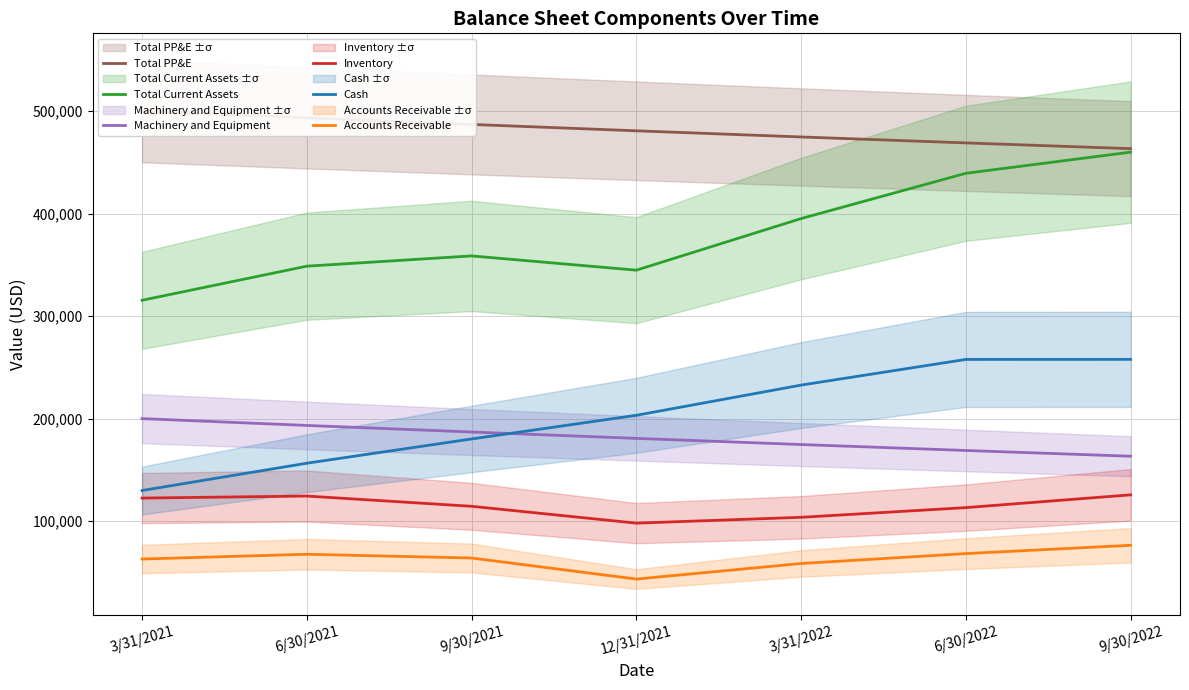

Reading left to right, what are all the values shown in this chart?

Total PP&E: 3/31/2021=500000	6/30/2021=493360	9/30/2021=486940	12/31/2021=480734	3/31/2022=474734	6/30/2022=468932	9/30/2022=463324
Total Current Assets: 3/31/2021=315438	6/30/2021=348701	9/30/2021=358701	12/31/2021=344799	3/31/2022=395124	6/30/2022=439291	9/30/2022=459905
Machinery and Equipment: 3/31/2021=200000	6/30/2021=193360	9/30/2021=186940	12/31/2021=180734	3/31/2022=174734	6/30/2022=168932	9/30/2022=163324
Inventory: 3/31/2021=122500	6/30/2021=124487	9/30/2021=114488	12/31/2021=98055	3/31/2022=103743	6/30/2022=113192	9/30/2022=125655
Cash: 3/31/2021=129882	6/30/2021=156505	9/30/2021=180169	12/31/2021=203238	3/31/2022=232699	6/30/2022=257734	9/30/2022=257792
Accounts Receivable: 3/31/2021=63056	6/30/2021=67709	9/30/2021=64044	12/31/2021=43506	3/31/2022=58682	6/30/2022=68365	9/30/2022=76459